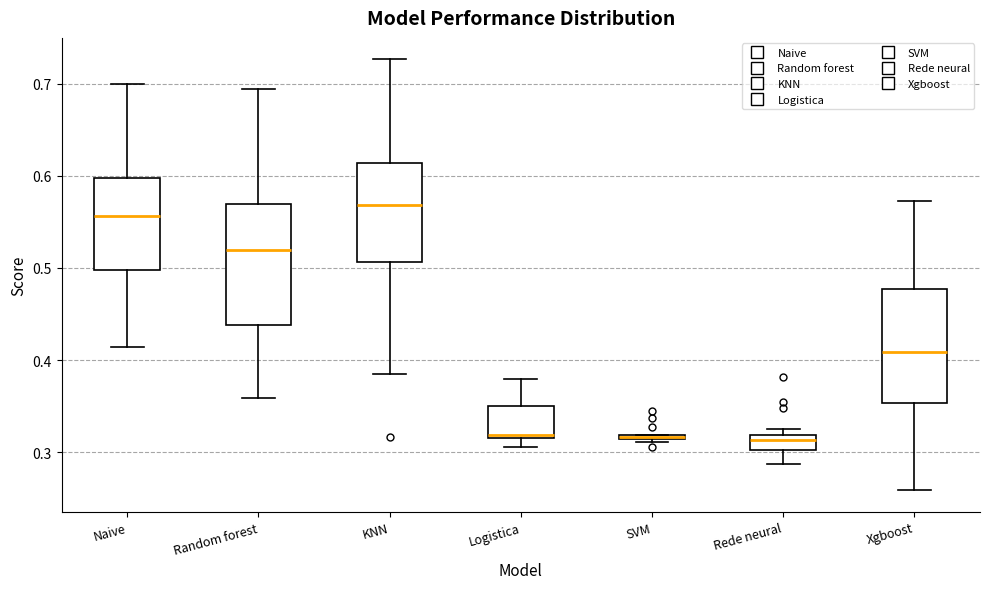

Where does the median line of the box for Xgboost sit on the y-axis? The values are not printed on the chart, so give them approximately, as read against the axis.

0.41